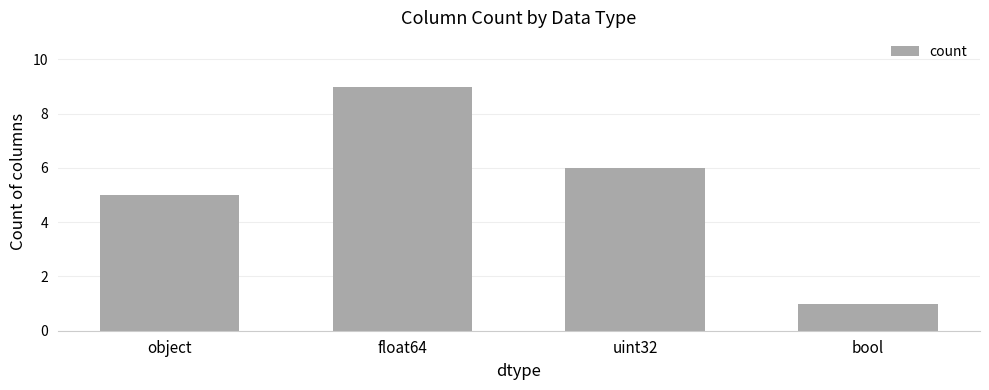

List the labels in order of value, largest first.

float64, uint32, object, bool